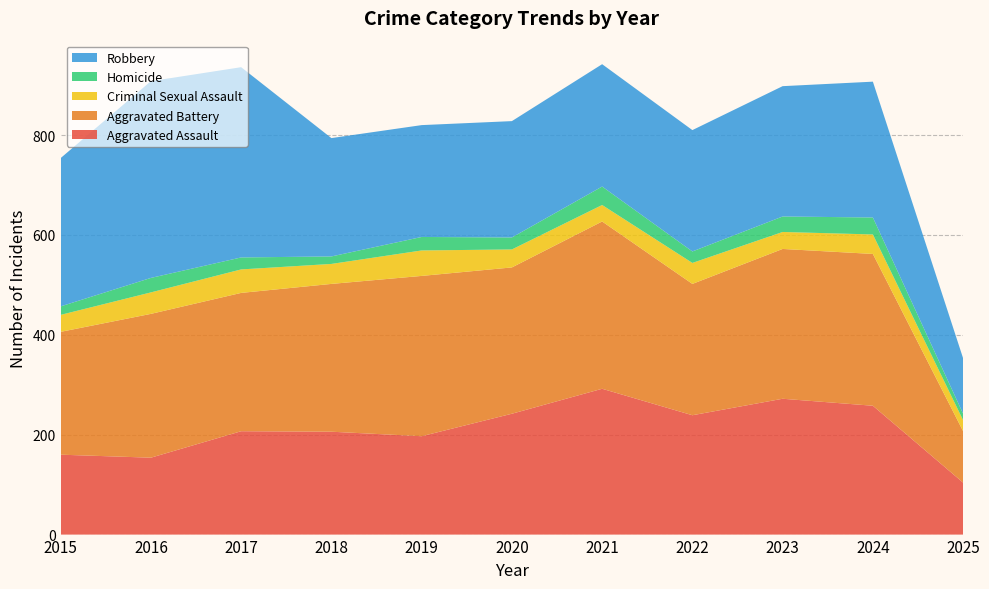

Reading right to left, extract all data points from this chart.

Aggravated Assault: 104	258	272	239	292	242	197	206	207	154	160
Aggravated Battery: 103	304	300	263	335	293	321	296	277	288	246
Criminal Sexual Assault: 22	39	34	42	33	36	51	40	47	43	34
Homicide: 13	34	31	23	37	24	27	15	24	29	17
Robbery: 111	272	261	243	245	233	224	237	381	394	297